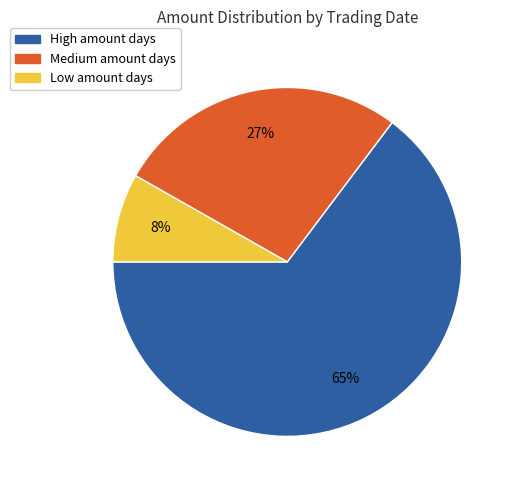

How many segments does this pie chart have?

3